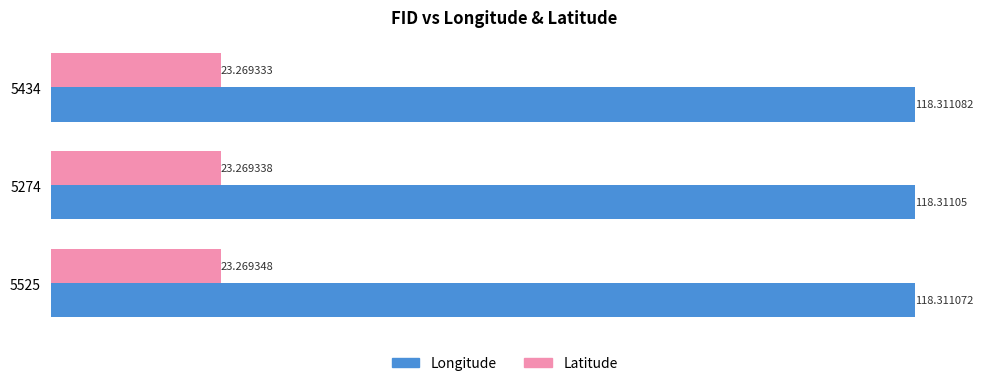

At which label is Latitude closest to 23?

5434